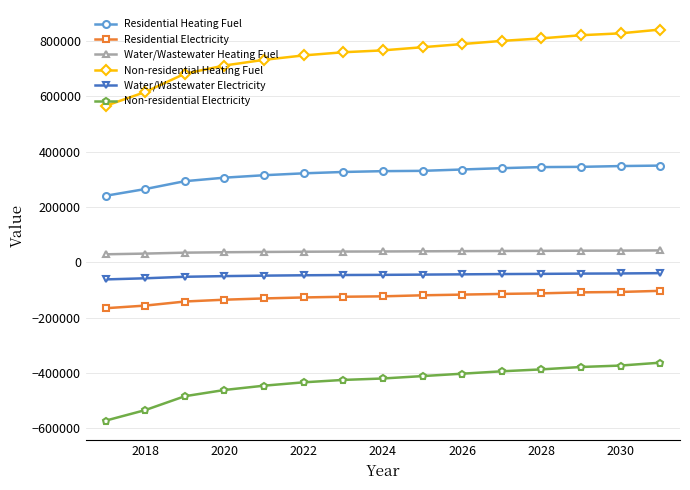

How many data points does each series have?

15